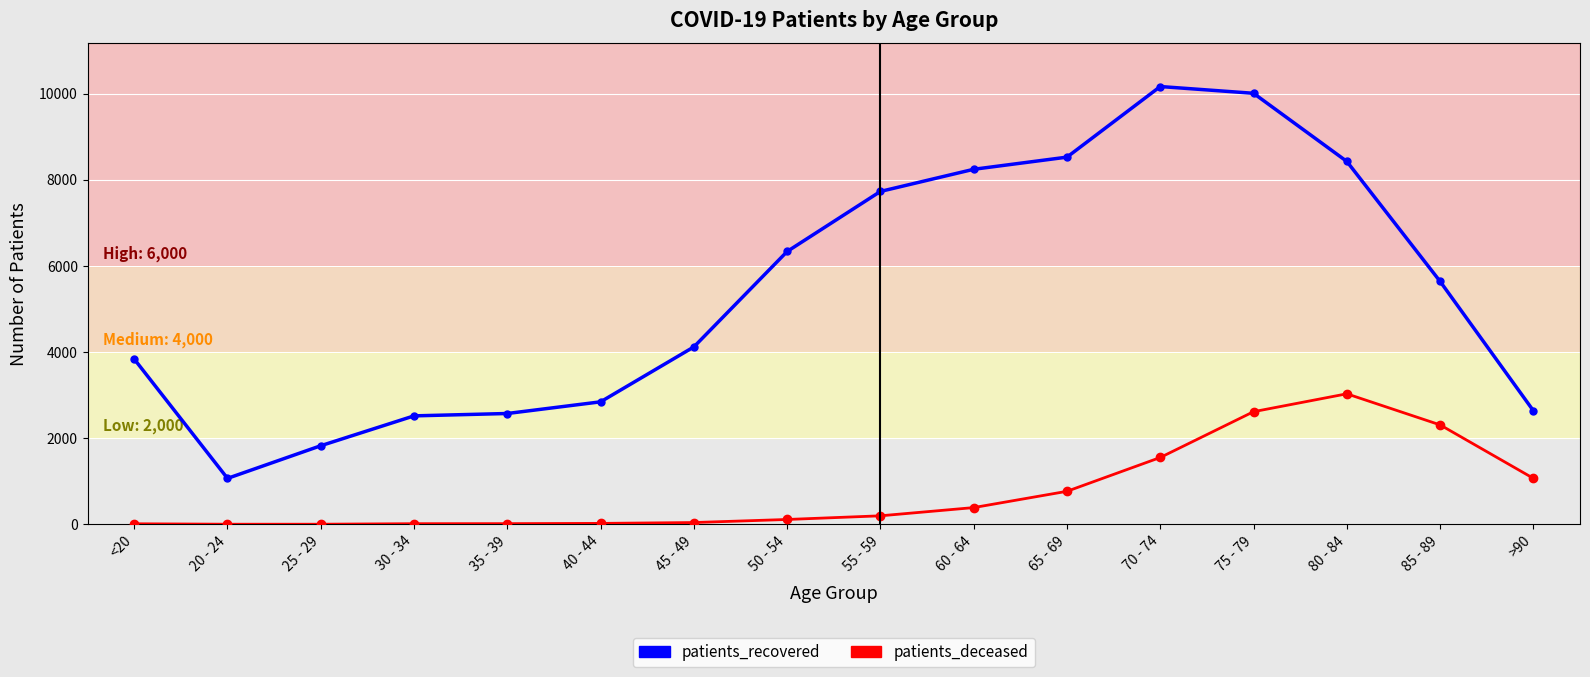

What is the difference between the patients_deceased values at 25 - 29 and 60 - 64?

386